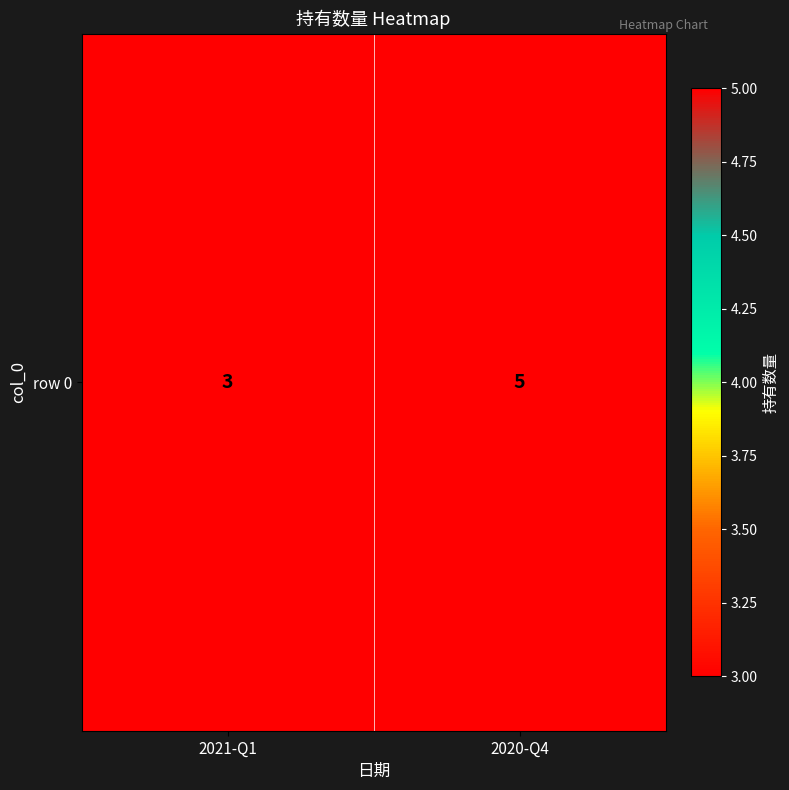

What value does the data have at 2021-Q1?

3